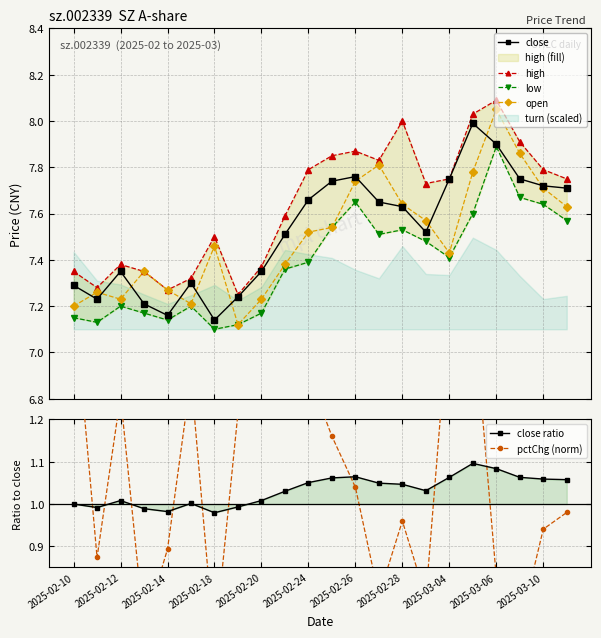

True or false: close has more than 1 interior local peaks.

True